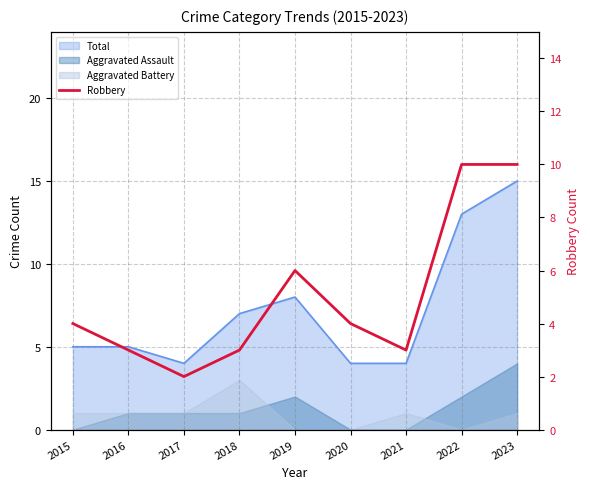

True or false: the data has more than 2 interior local peaks.

False